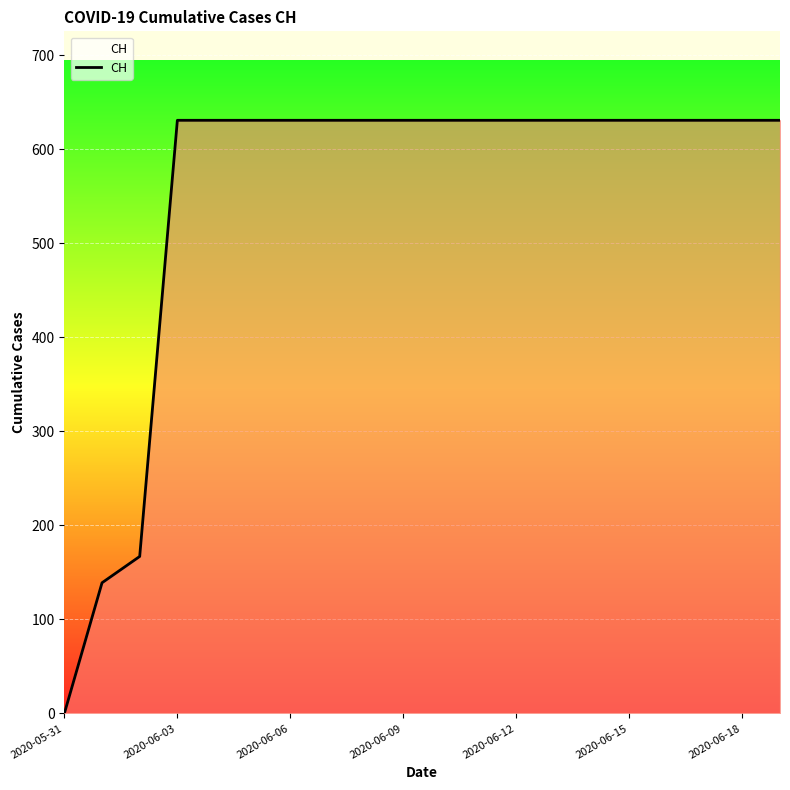

Reading right to left, transcribe all the data shown in this chart.

631	631	631	631	631	631	631	631	631	631	631	631	631	631	631	631	631	167	139	0